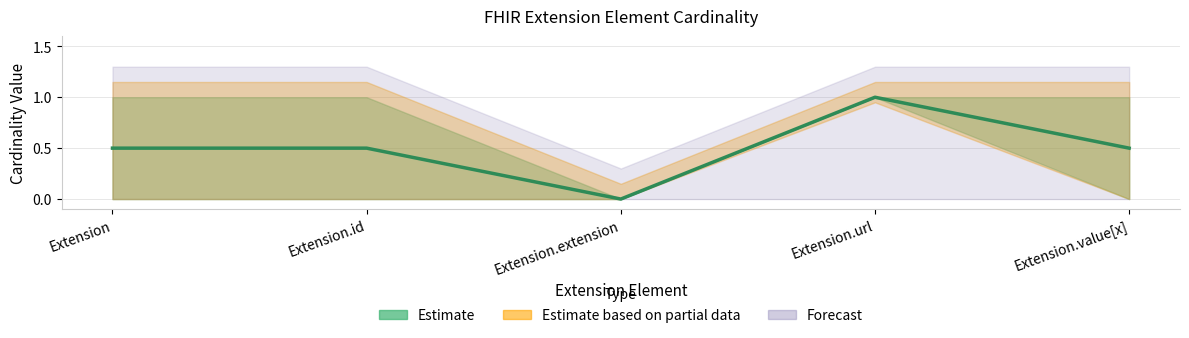

At which category does Min reach its first local peak?

Extension.url